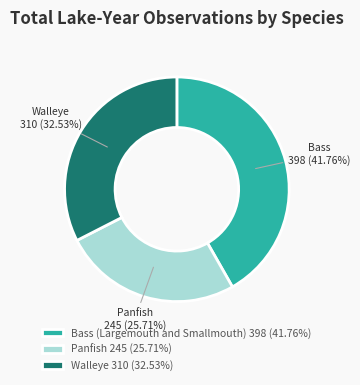

The Panfish slice represents 26% of the pie. True or false?

True